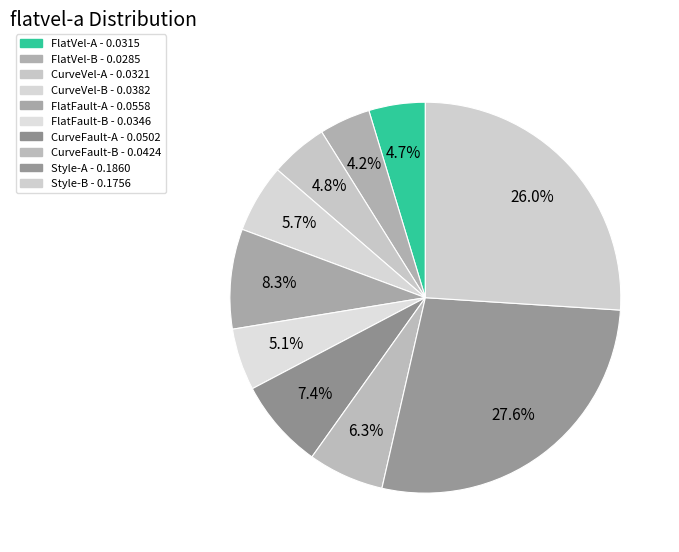

Between FlatFault-B and CurveFault-A, which is larger?

CurveFault-A